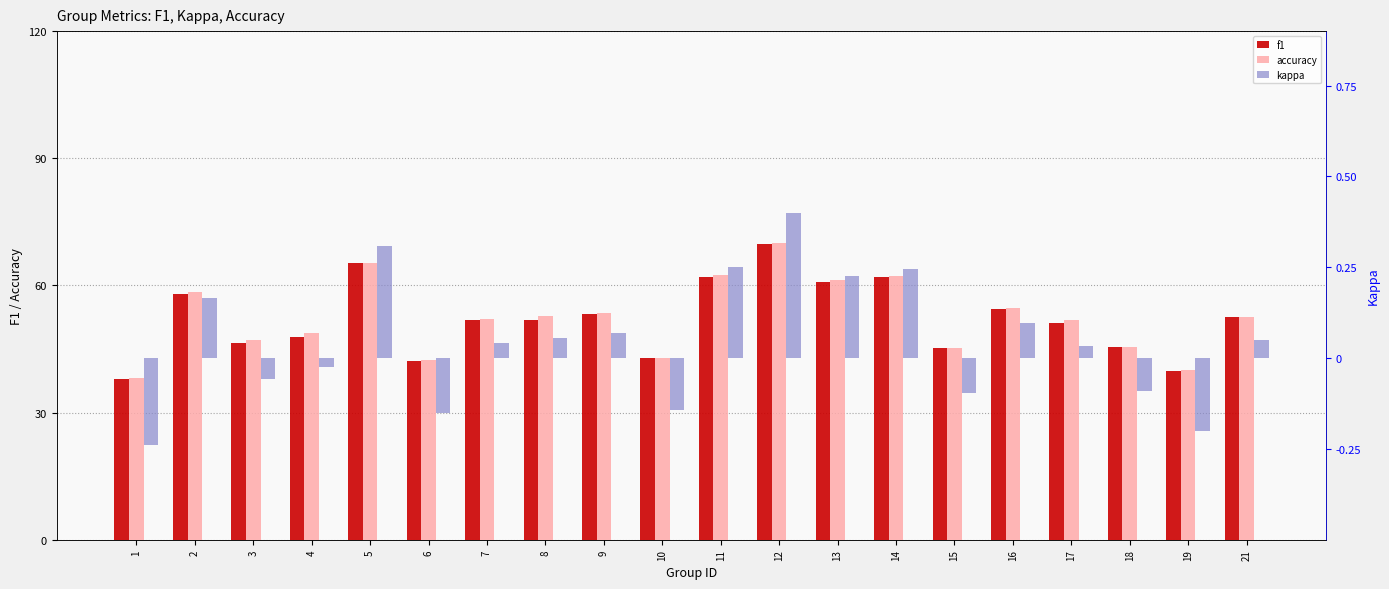

The value of accuracy at 4 is 85.3. True or false?

False